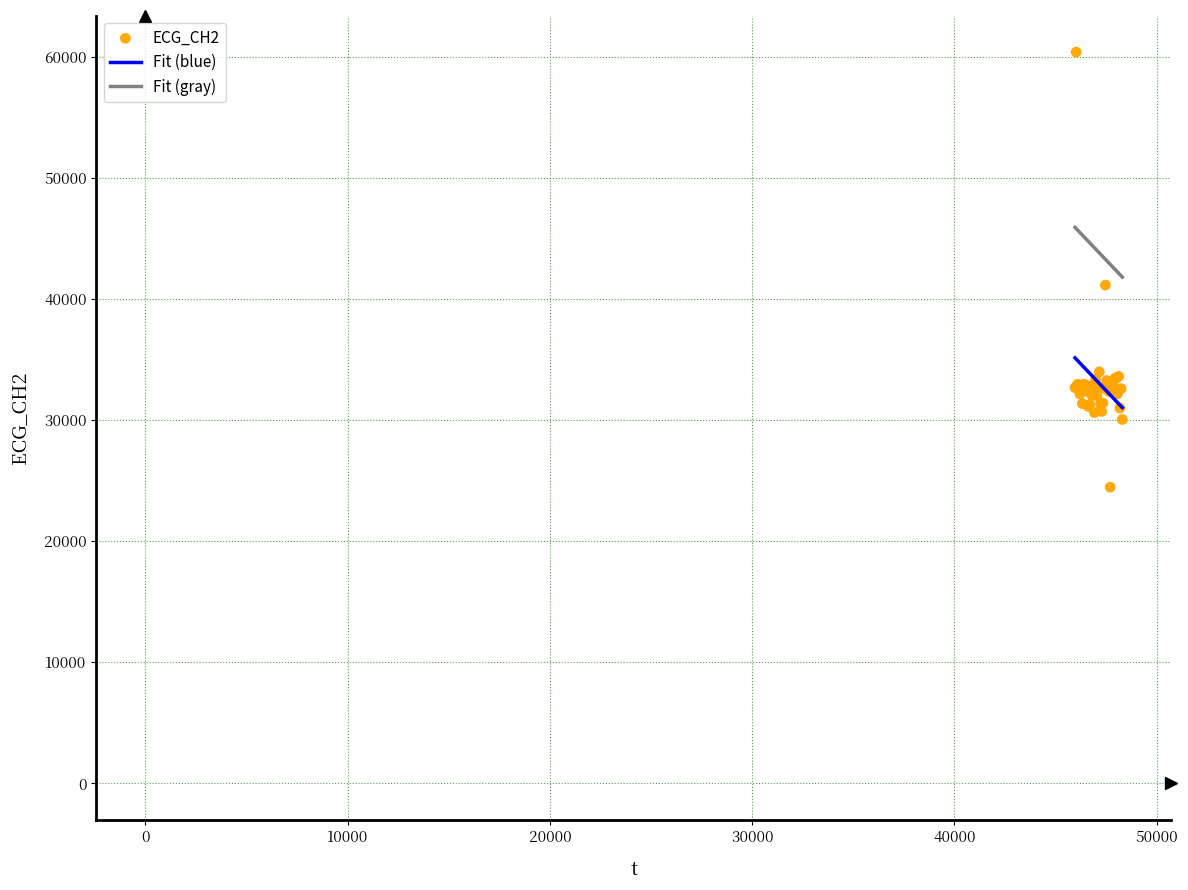

What Y value in the scatter plot is closest to 42442?

41164